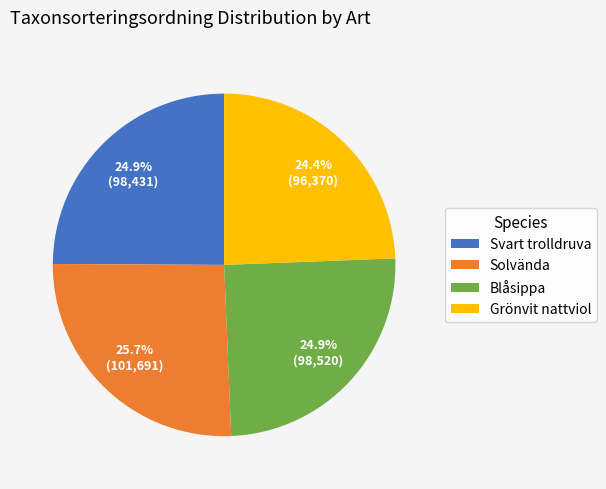

The Solvända slice represents 33% of the pie. True or false?

False